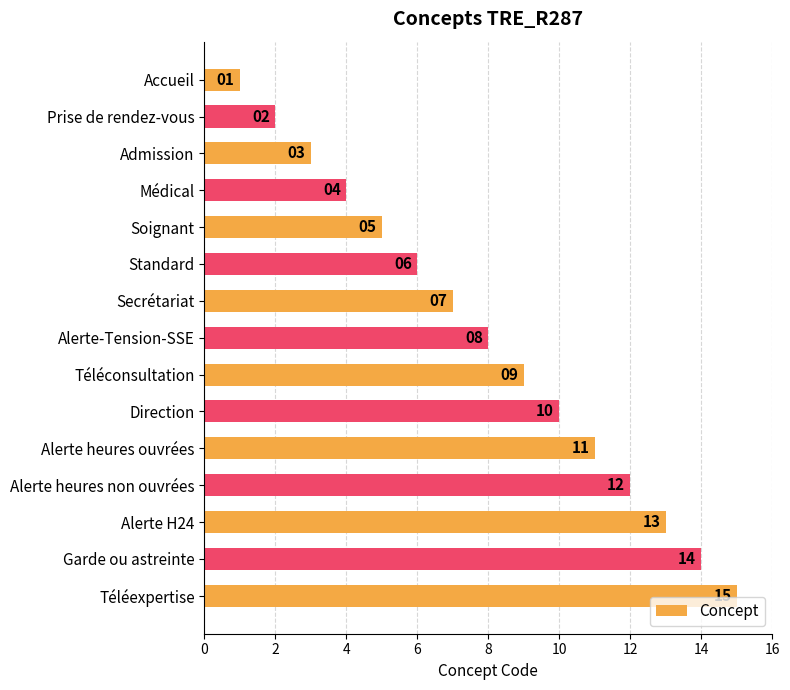

The chart shows a value of 8 at Alerte-Tension-SSE. True or false?

True